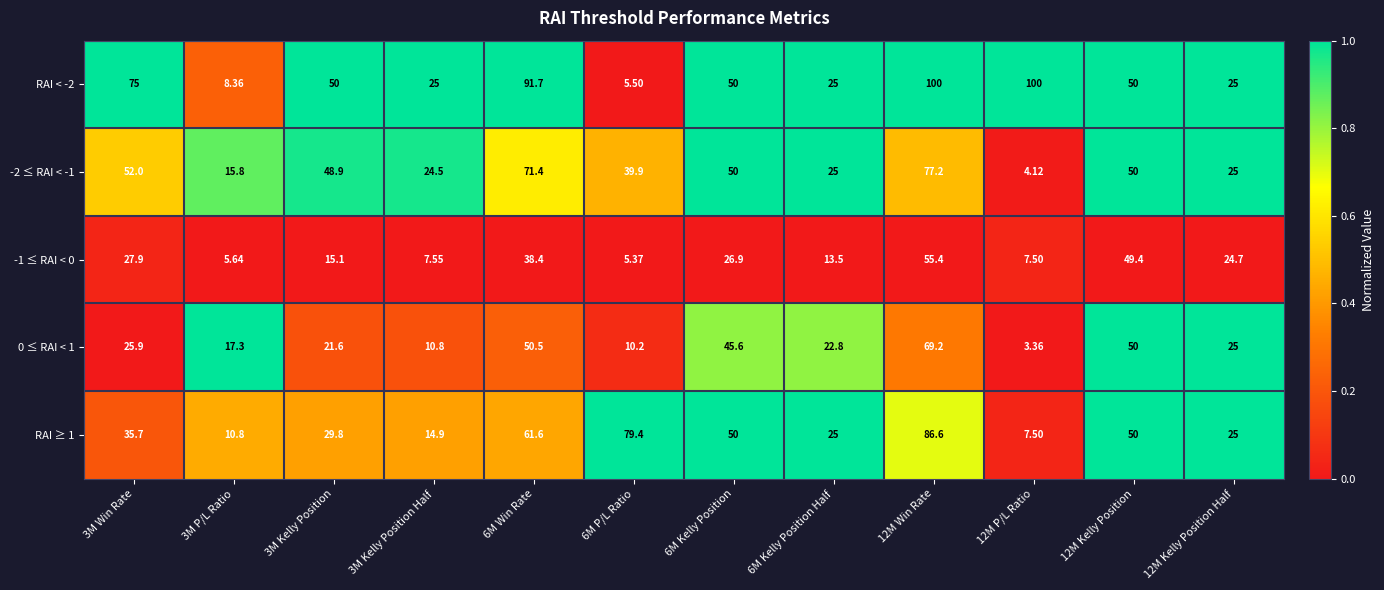

Is the value of -2 ≤ RAI < -1 at 12M Kelly Position Half greater than the value of RAI ≥ 1 at 6M Kelly Position?

No